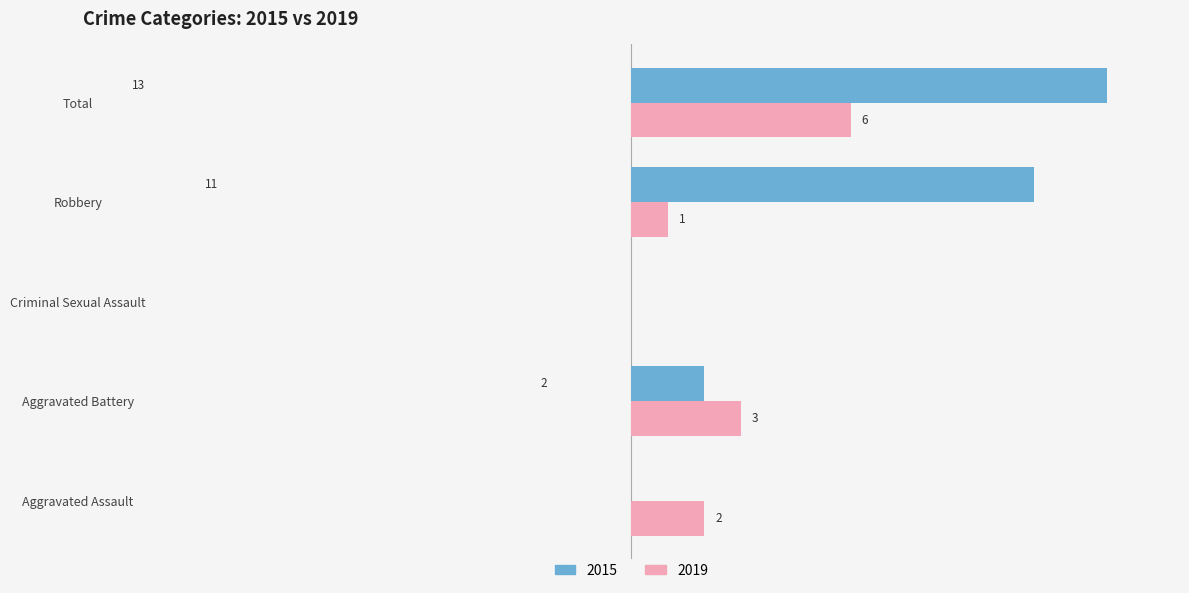

Which label corresponds to the largest value in the chart?

Total